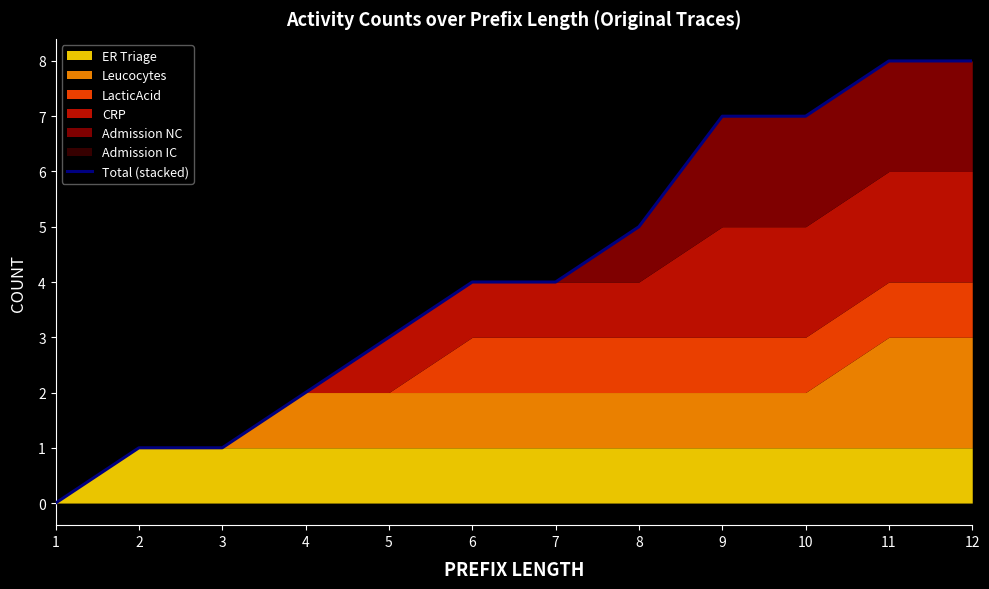

What is the greatest value displayed?

8